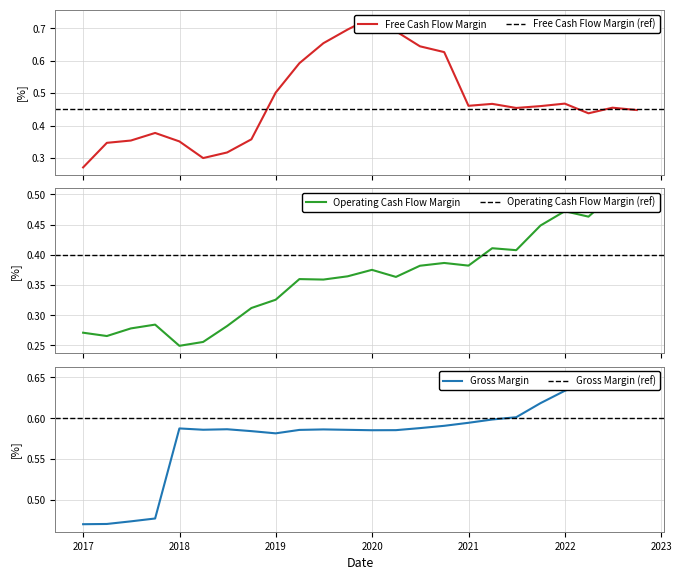

Which series has the largest range (max minus min)?

Free Cash Flow Margin